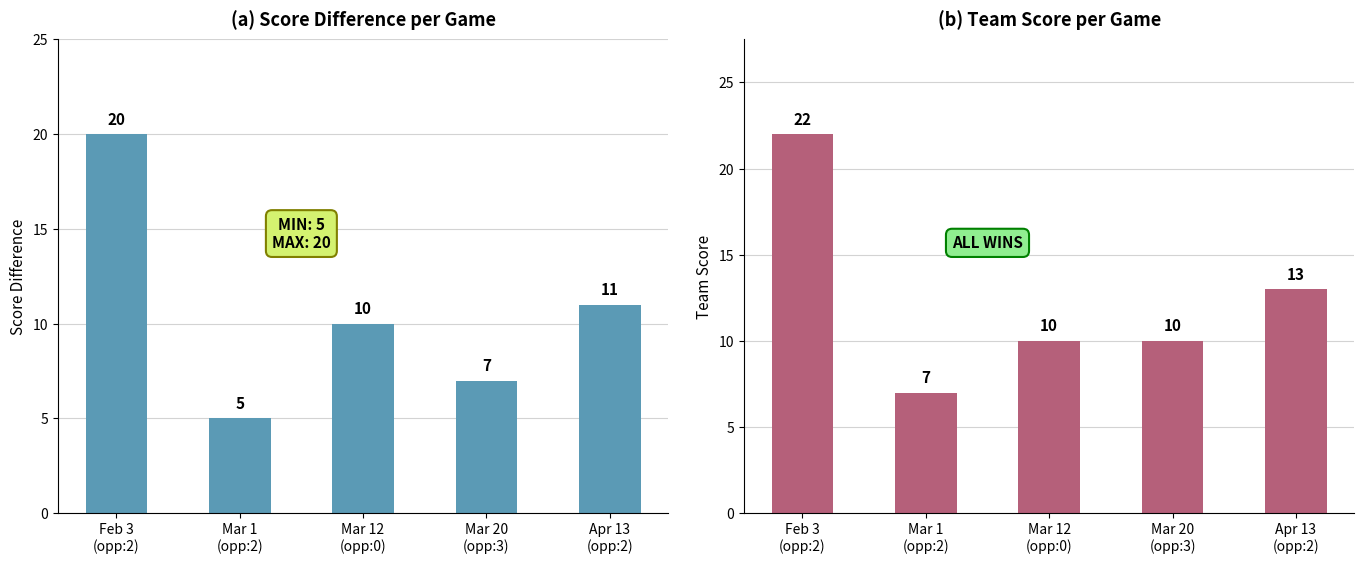

What is the approximate value of game_score_diff at Mar 12
(opp:0), to the nearest 5?

10